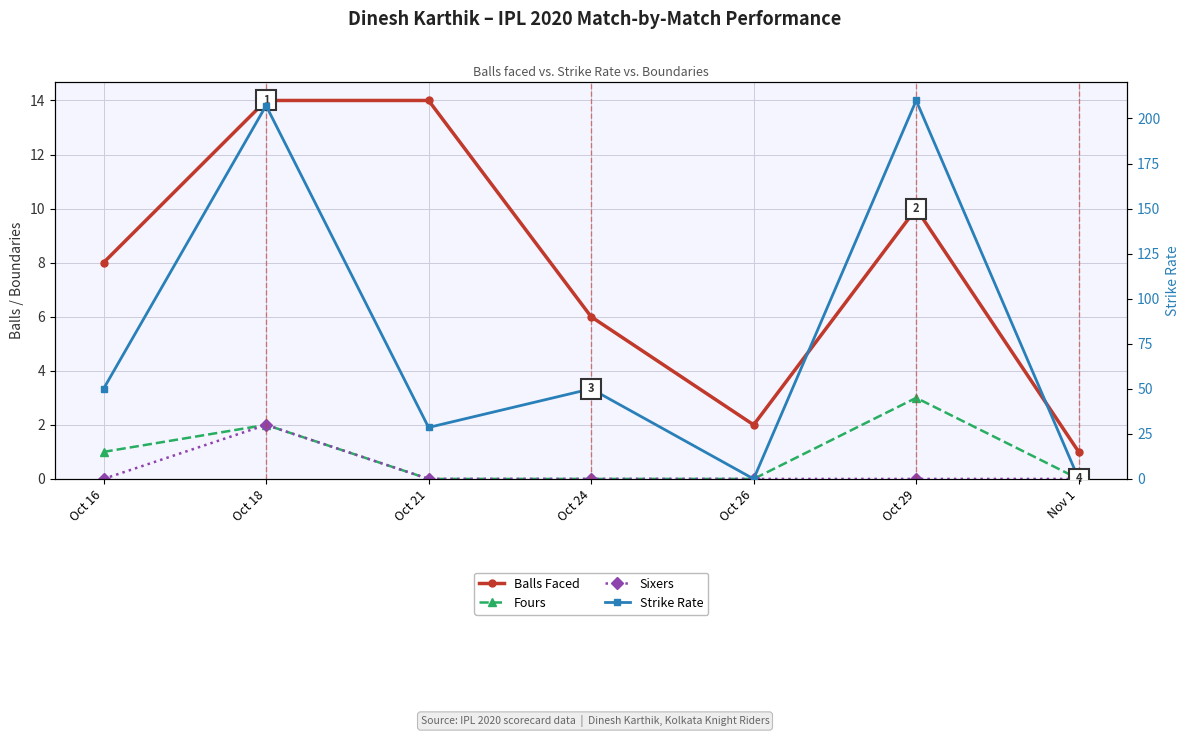

What position from the left is Oct 16?

1